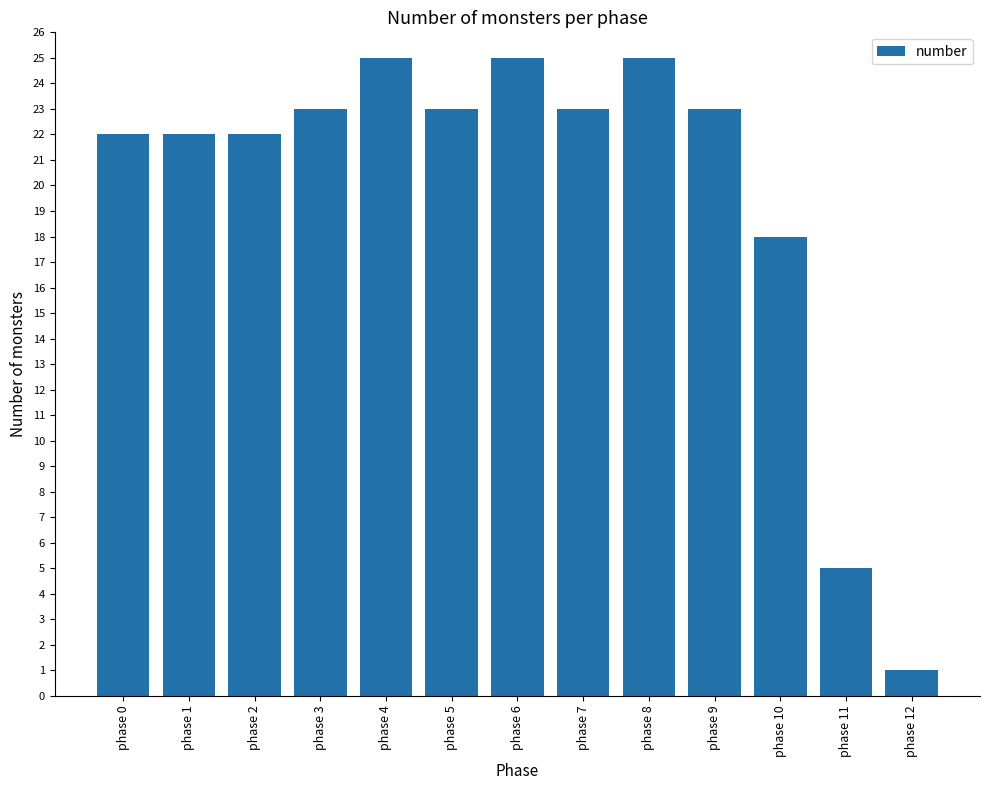

What is the difference between the maximum and minimum values?

24